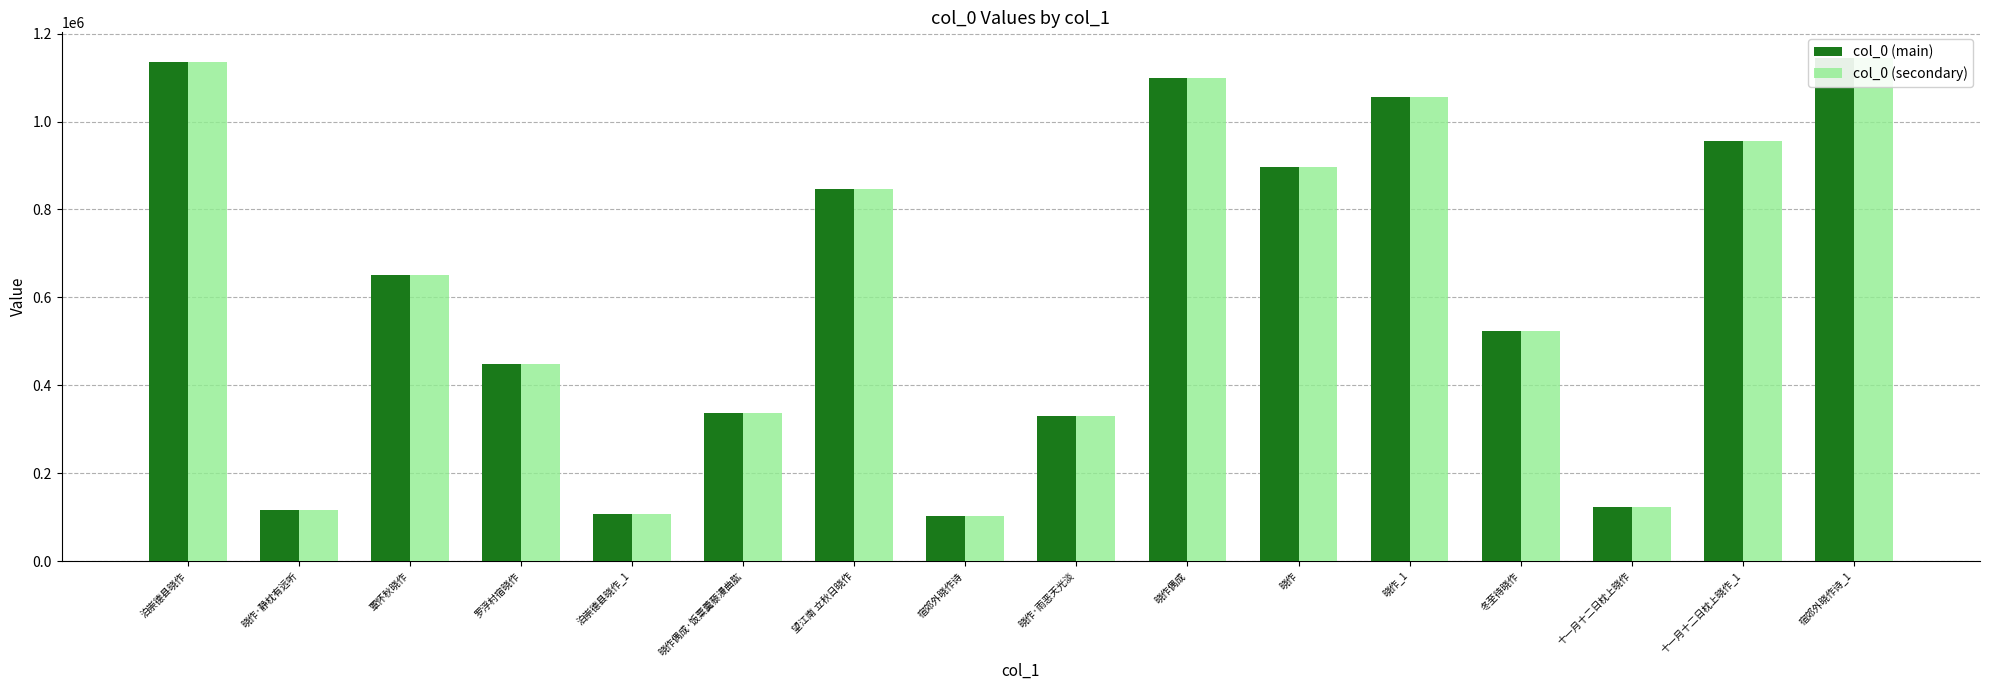

Reading left to right, what are all the values shown in this chart?

col_0 (main): 泊崇德县晓作=1136184	晓作·静枕有远听=116219	覃怀秋晓作=651822	罗浮村宿晓作=448681	泊崇德县晓作_1=105953	晓作偶成·饭粟羹藜漫曲肱=337897	望江南 立秋日晓作=846605	宿郊外晓作诗=101579	晓作·雨恶天光淡=329391	晓作偶成=1099943	晓作=897215	晓作_1=1056756	冬至待晓作=522253	十一月十二日枕上晓作=123474	十一月十二日枕上晓作_1=956329	宿郊外晓作诗_1=1145637
col_0 (secondary): 泊崇德县晓作=1136184	晓作·静枕有远听=116219	覃怀秋晓作=651822	罗浮村宿晓作=448681	泊崇德县晓作_1=105953	晓作偶成·饭粟羹藜漫曲肱=337897	望江南 立秋日晓作=846605	宿郊外晓作诗=101579	晓作·雨恶天光淡=329391	晓作偶成=1099943	晓作=897215	晓作_1=1056756	冬至待晓作=522253	十一月十二日枕上晓作=123474	十一月十二日枕上晓作_1=956329	宿郊外晓作诗_1=1145637